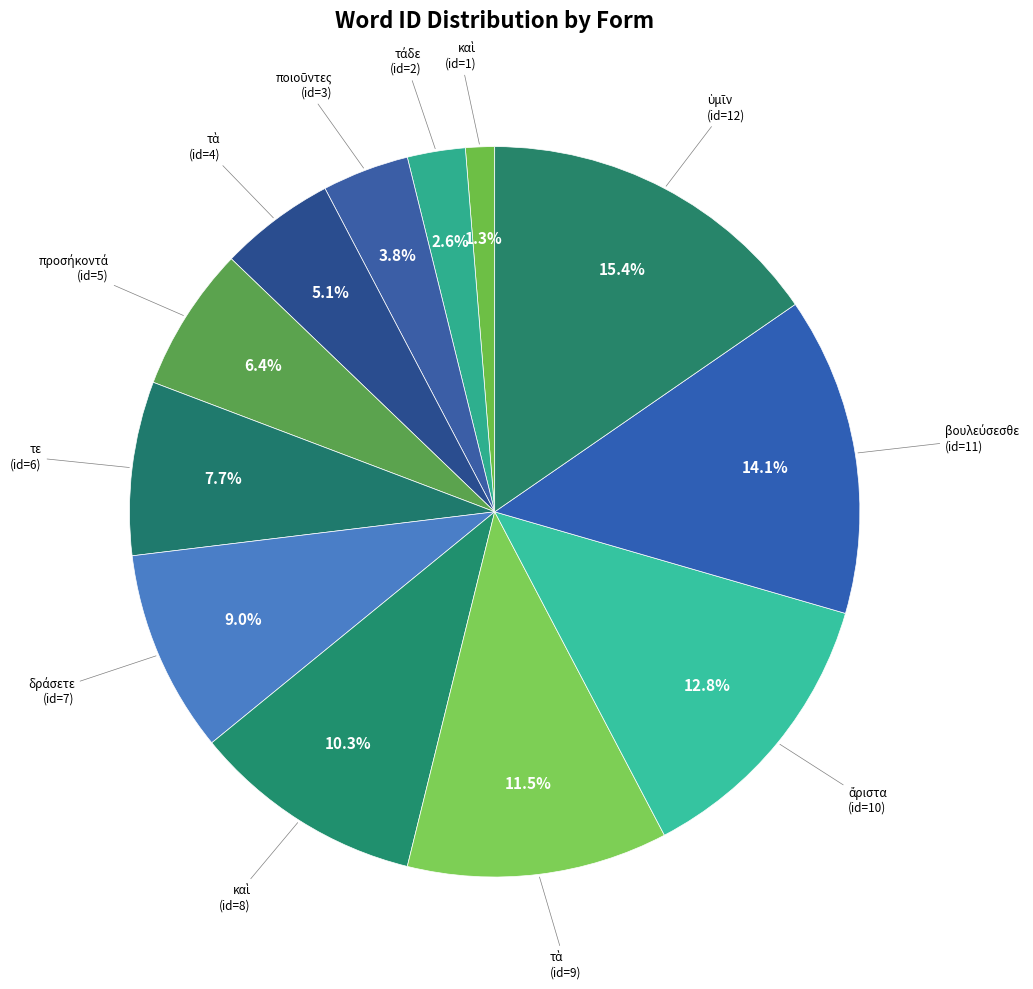

Count the number of slices in the pie.

12